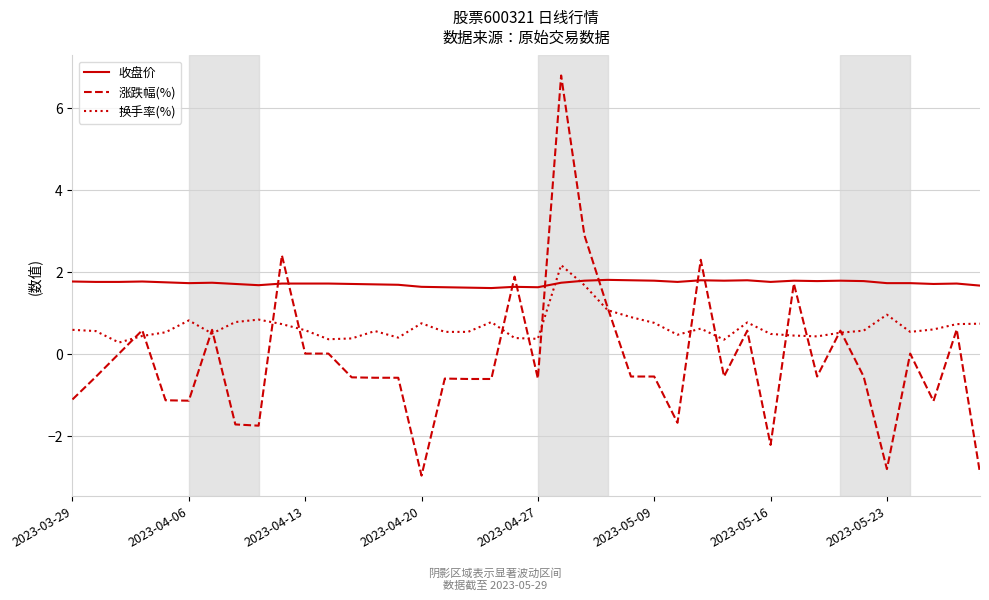

True or false: 换手率(%) and 收盘价 intersect in this chart.

True